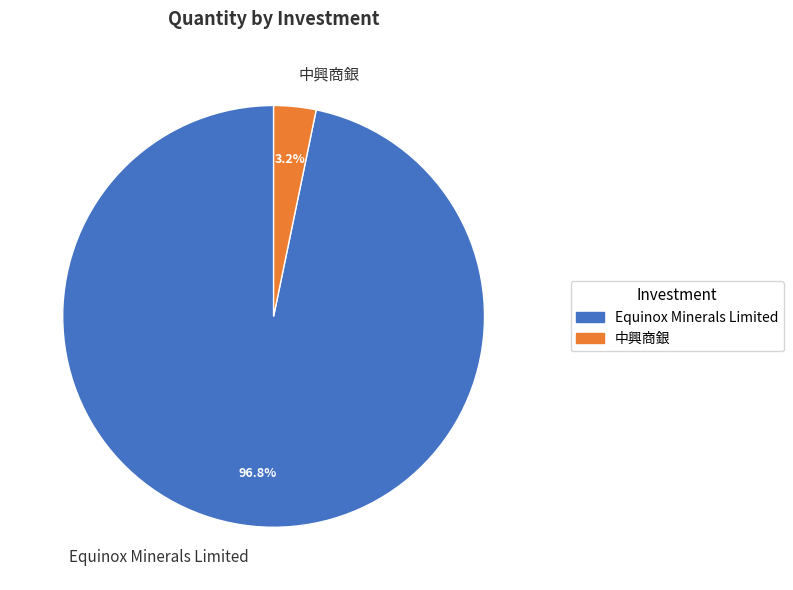

Which has a higher value, Equinox Minerals Limited or 中興商銀?

Equinox Minerals Limited